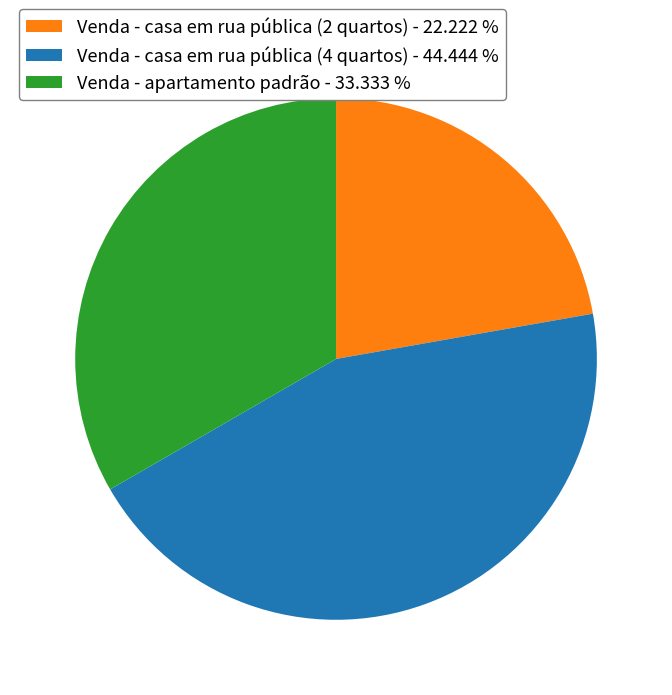

Which slice is the smallest?

Venda - casa em rua pública (2 quartos)